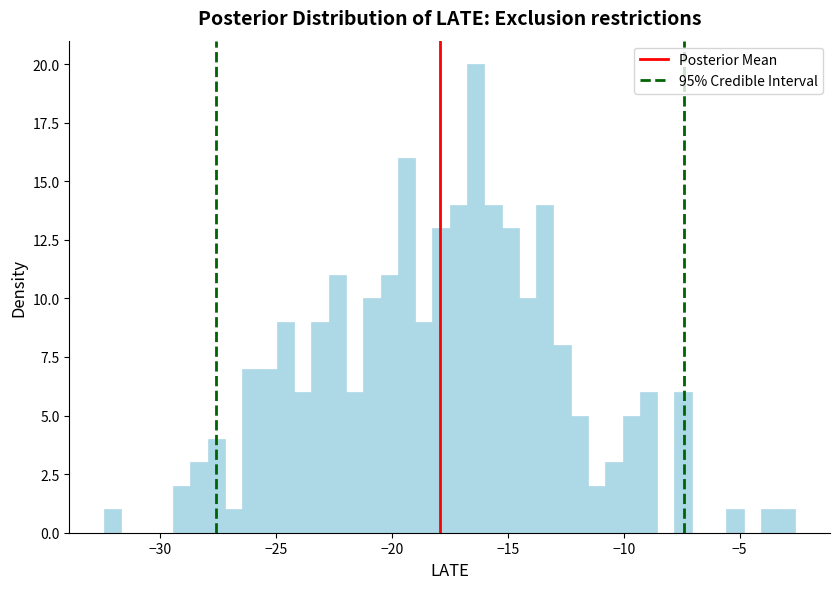

Read against the x-axis, roughly where is the centre of the tallest bar?

-16.5